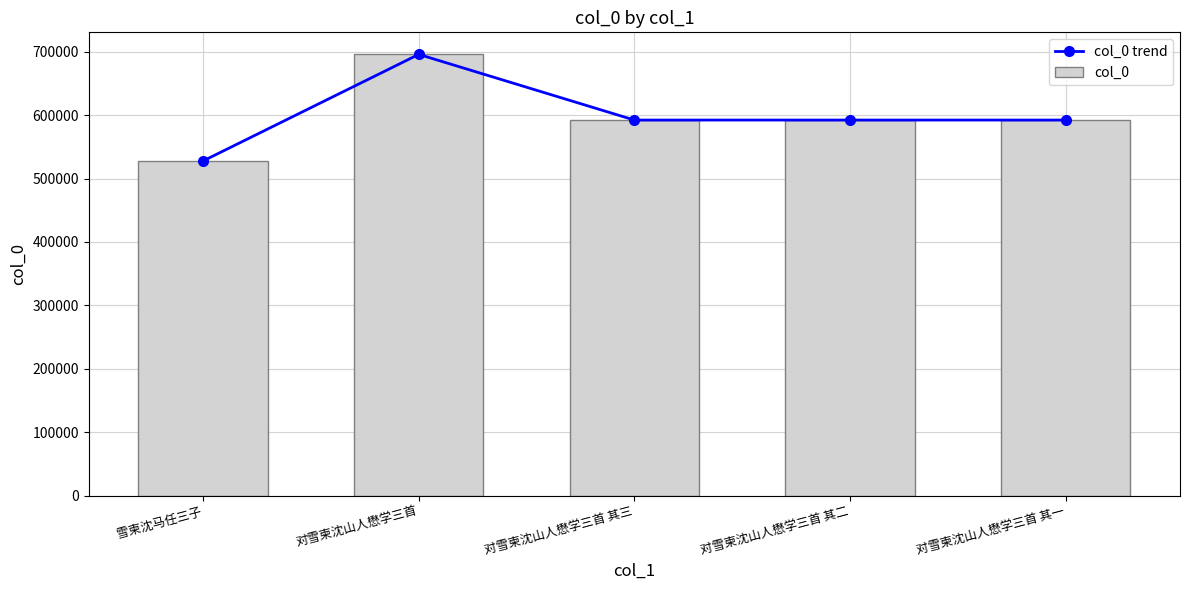

At which category is the sum across all series the highest?

对雪柬沈山人懋学三首